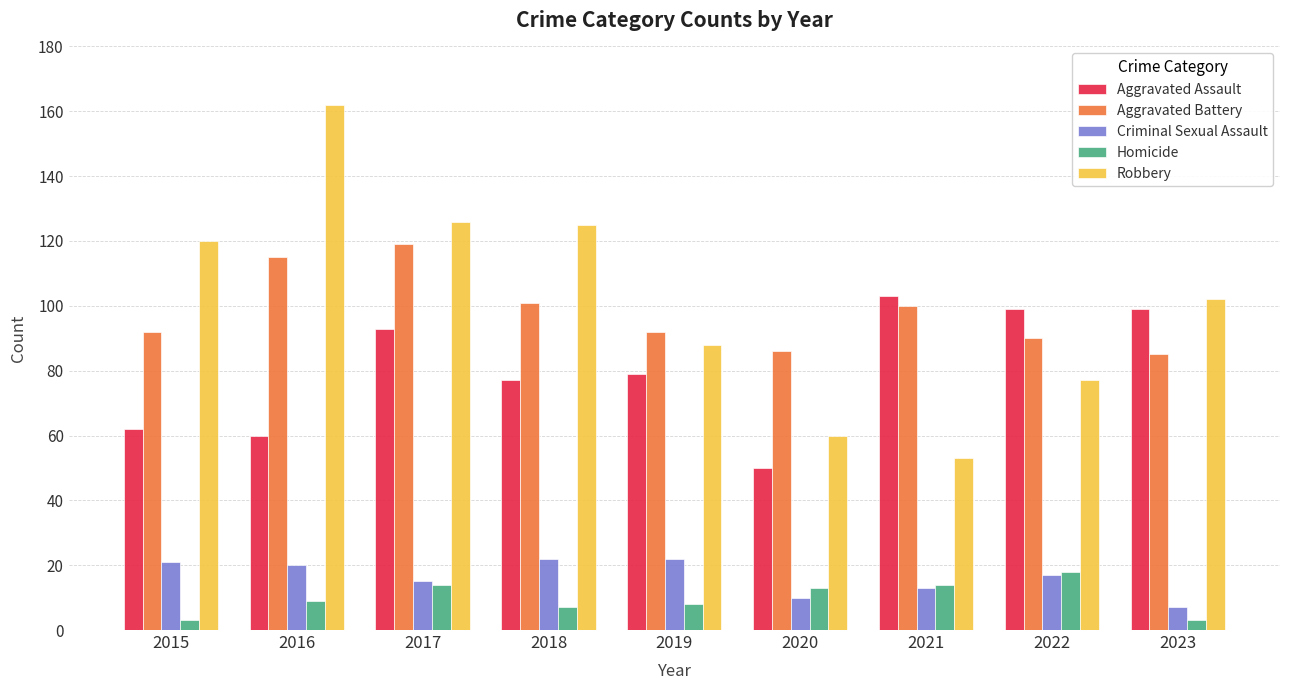

Reading right to left, list all the values displayed in this chart.

Aggravated Assault: 99	99	103	50	79	77	93	60	62
Aggravated Battery: 85	90	100	86	92	101	119	115	92
Criminal Sexual Assault: 7	17	13	10	22	22	15	20	21
Homicide: 3	18	14	13	8	7	14	9	3
Robbery: 102	77	53	60	88	125	126	162	120